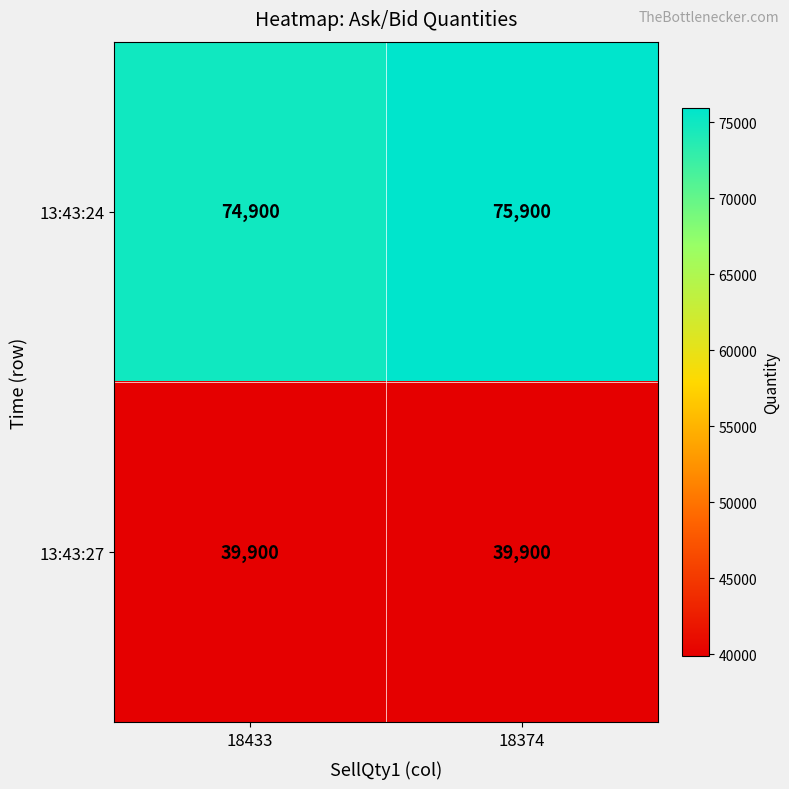

What is the sum of all 13:43:24 values?

150800